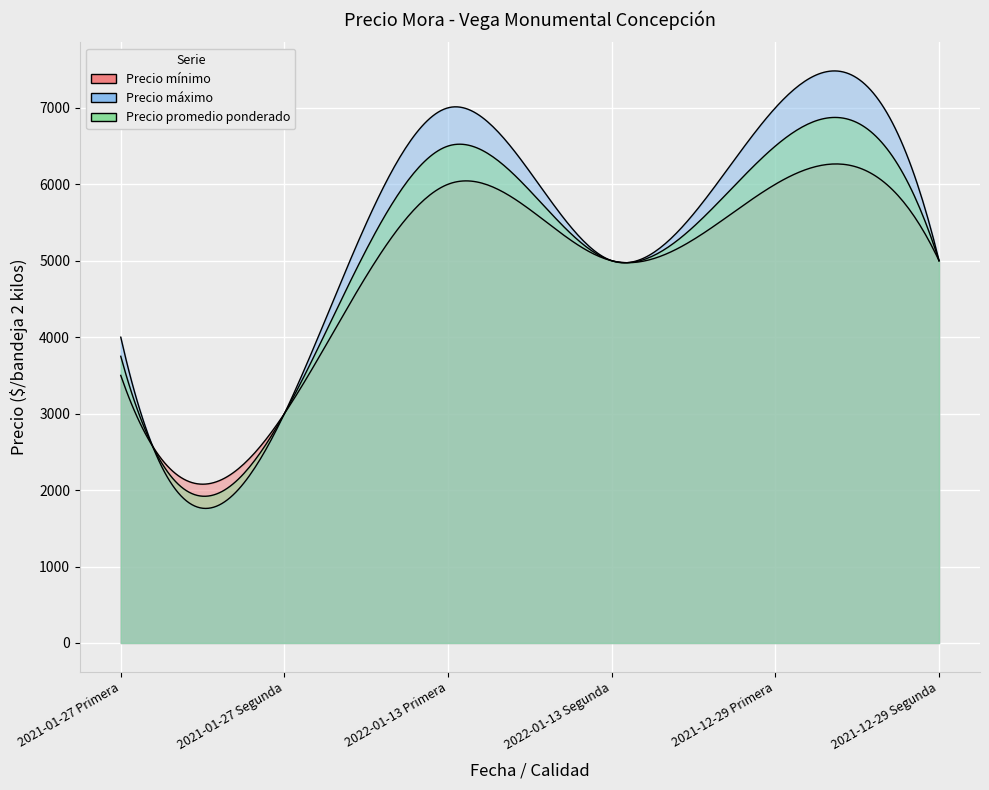

What is the average value of the Precio promedio ponderado series?

4958